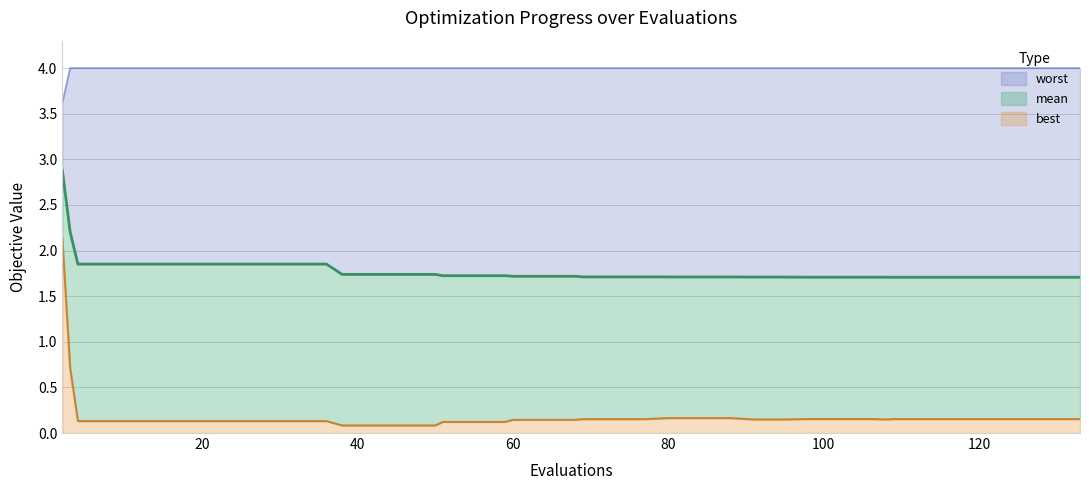

What is the value of the mean point at the 11th from the left?

1.9